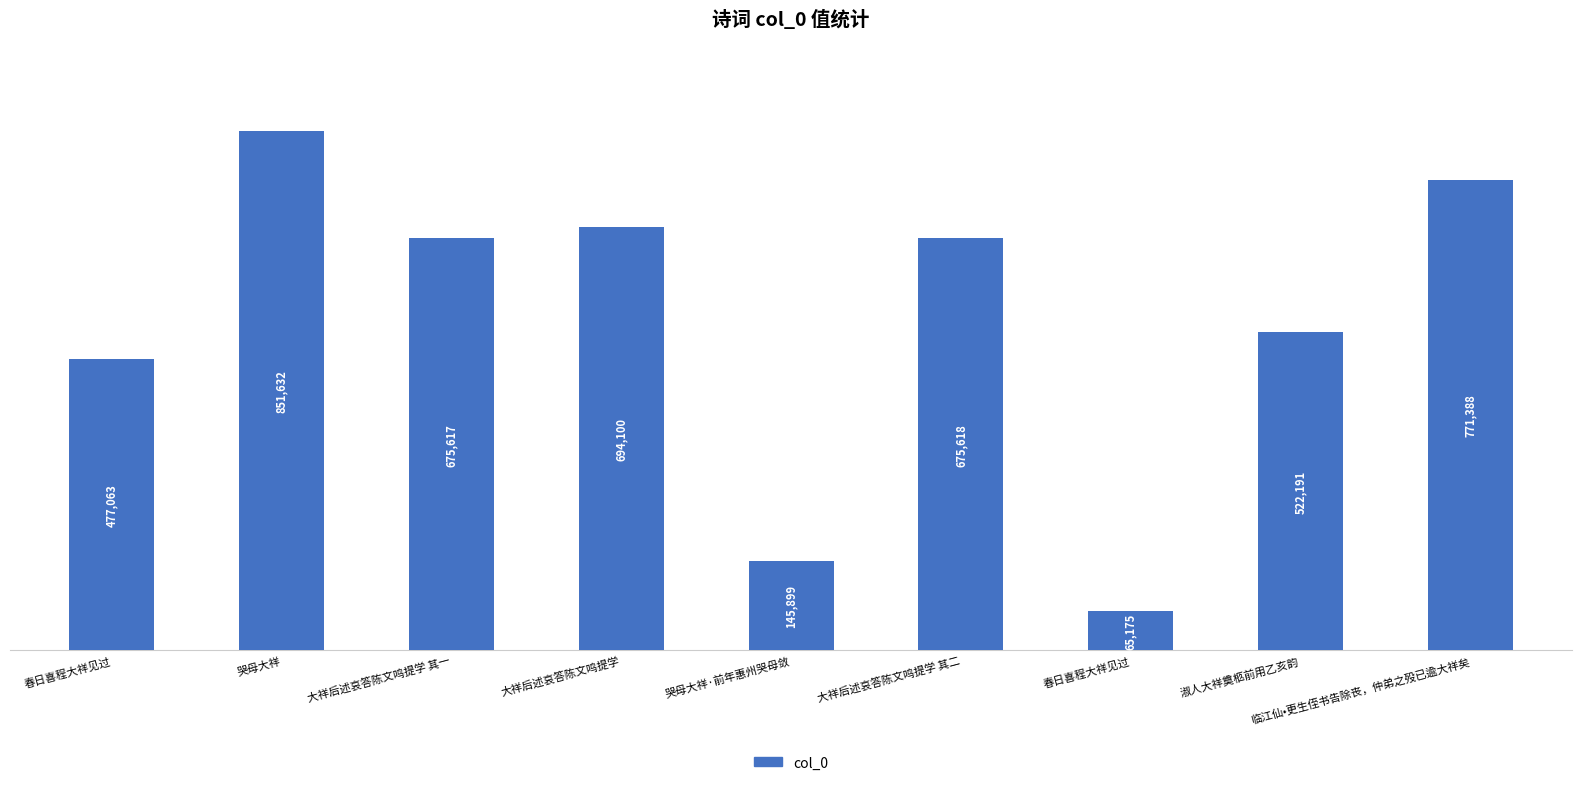

How many data points does each series have?

9